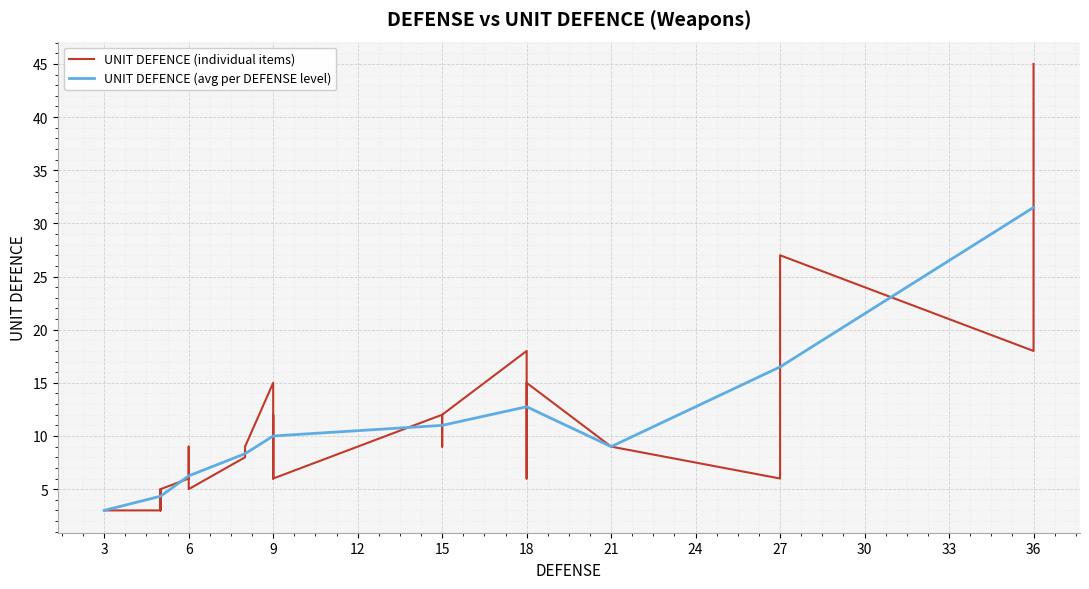

The chart shows a value of 5 at 5. True or false?

True